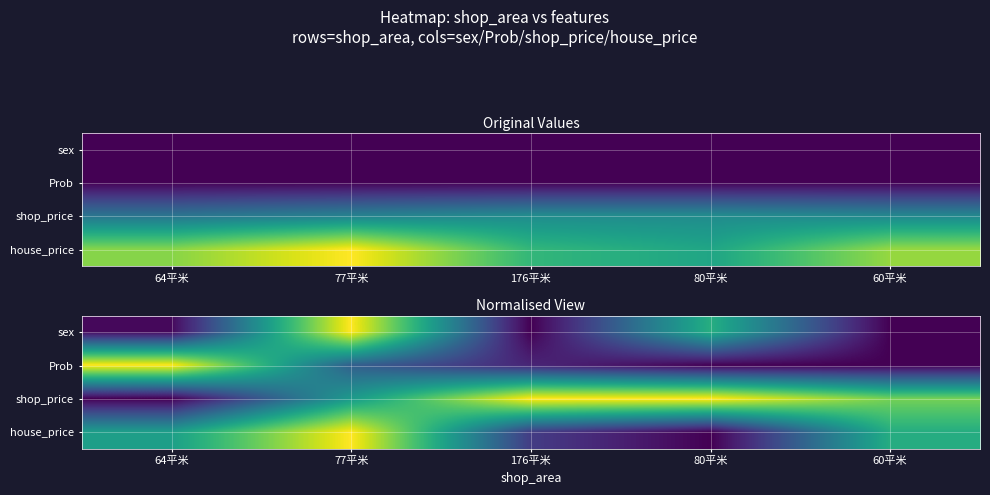

Is it true that Prob equals 0.1 at 176平米?

True